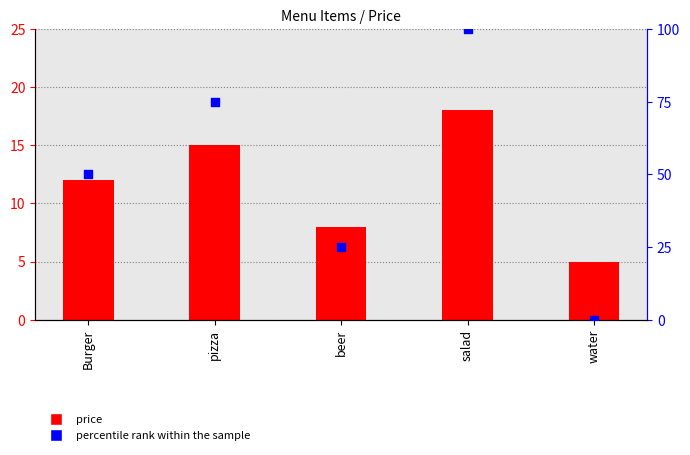

What are all the series names shown in the legend?

price, percentile rank within the sample